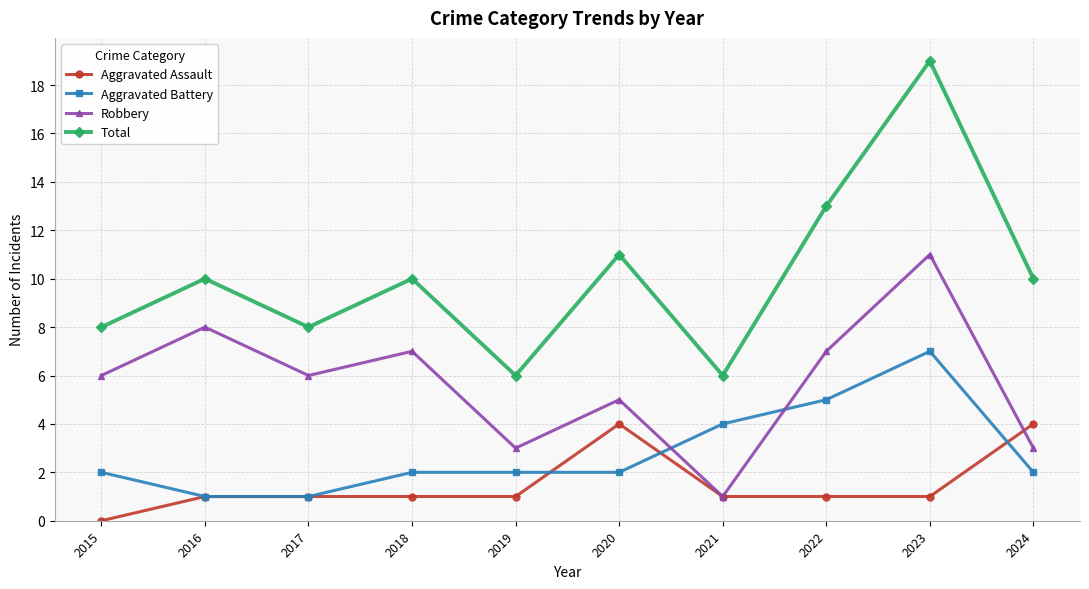

What is the difference between the highest and lowest values at 2023?

18